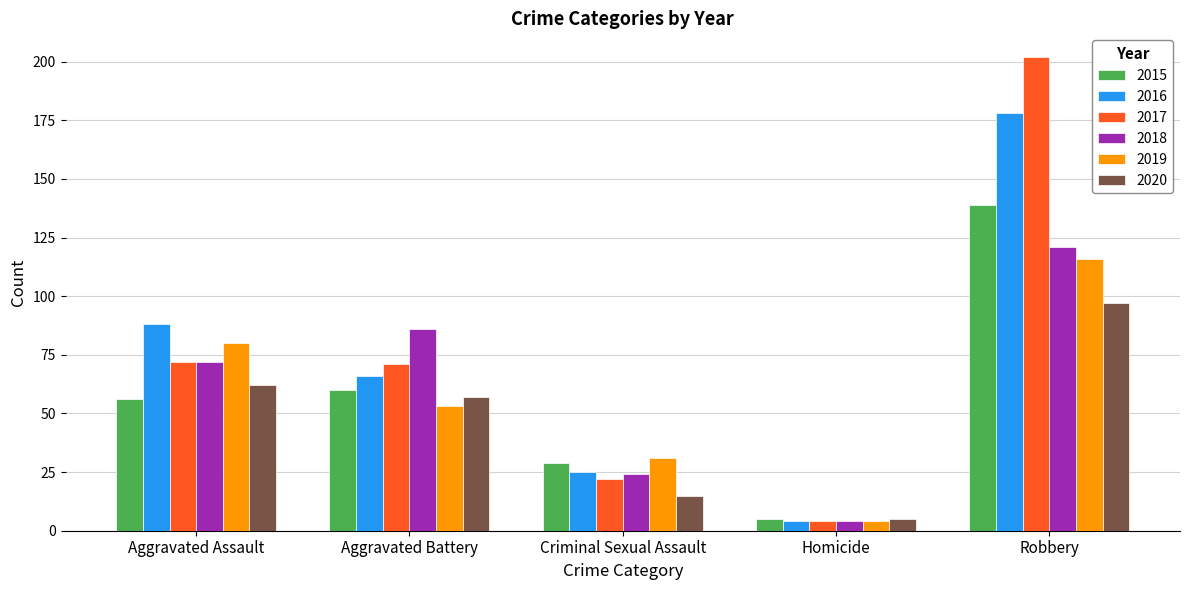

What is the label of the 5th bar from the right?

Aggravated Assault